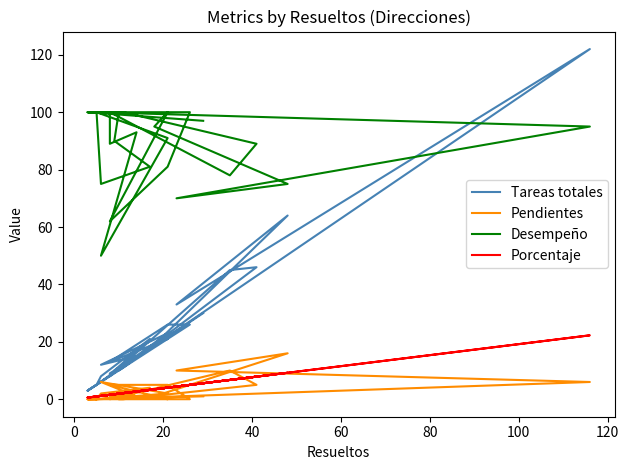

How many values in the Tareas totales series exceed 13?

13